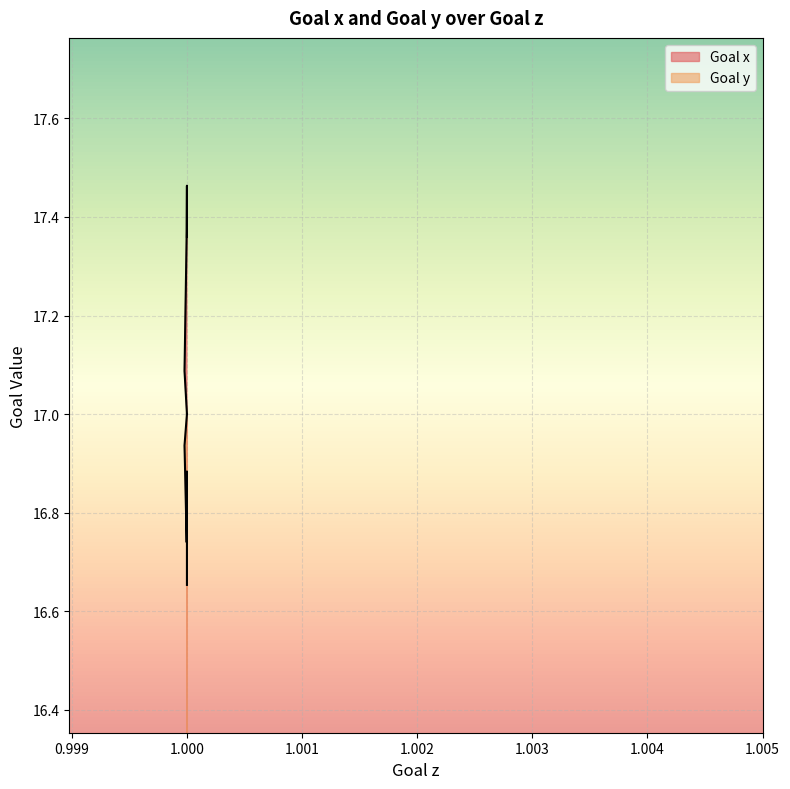

At which category does Goal x reach its first local peak?

1